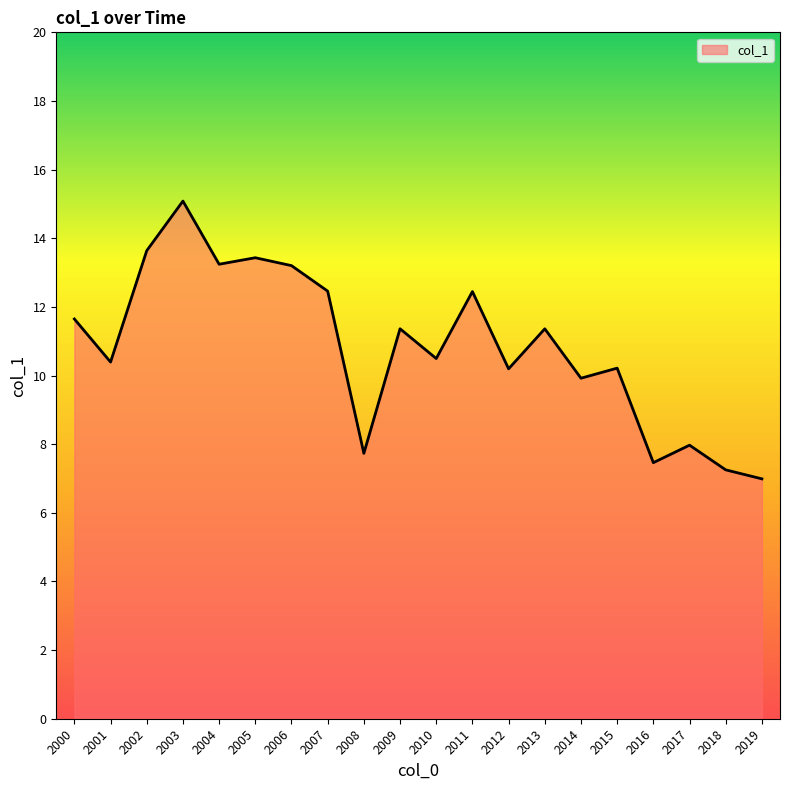

True or false: the data shows 2.9 at 2014.

False